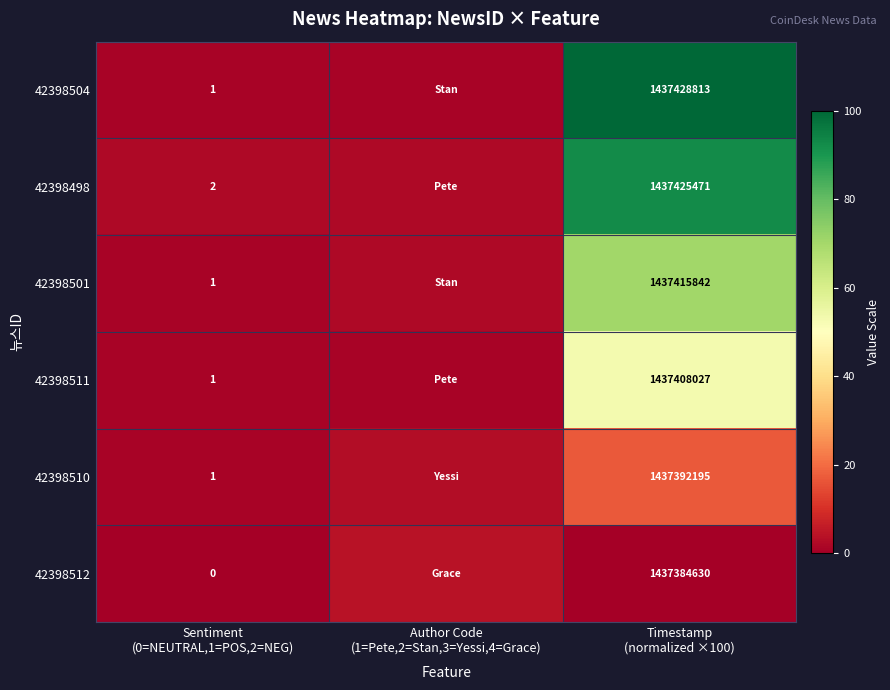

At Sentiment (0=NEUTRAL,1=POS,2=NEG), list the series in order from largest to smallest.

42398498, 42398504, 42398501, 42398511, 42398510, 42398512